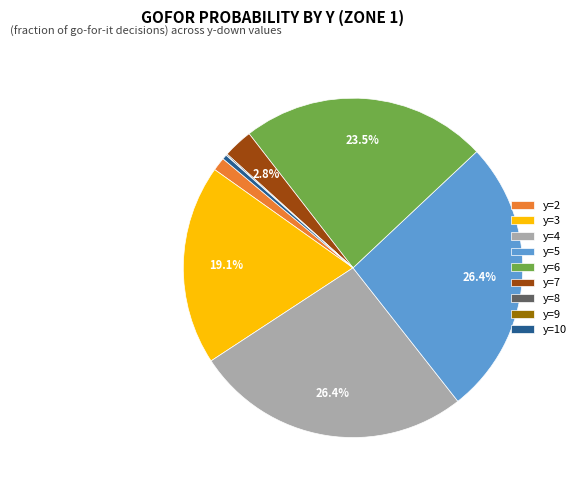

Is y=5 the majority of the pie?

No